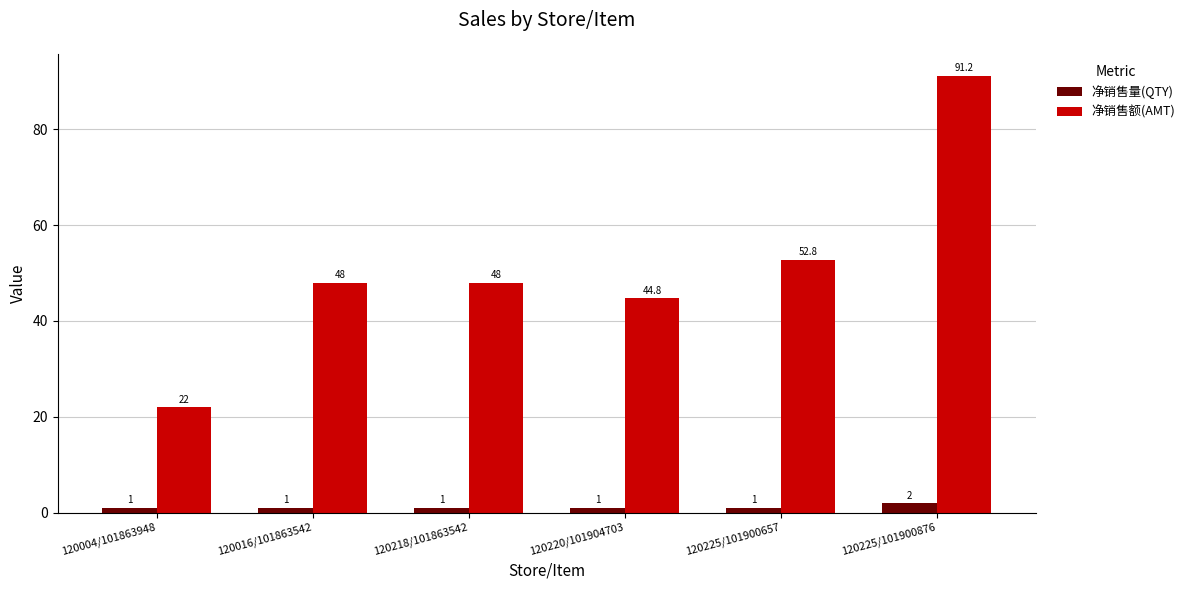

How many series are shown in this chart?

2